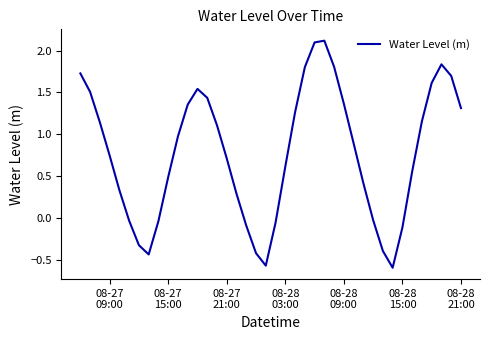

What is the greatest value displayed?

2.1